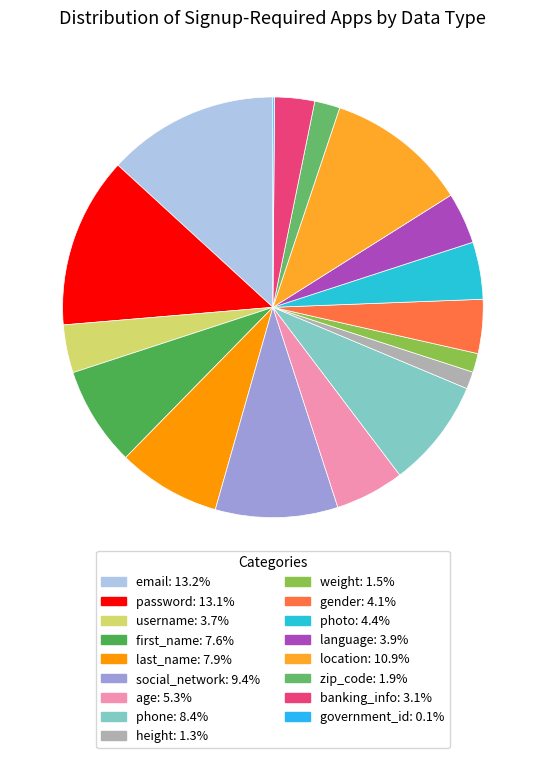

To the nearest percent, what portion does gender represent?

4%